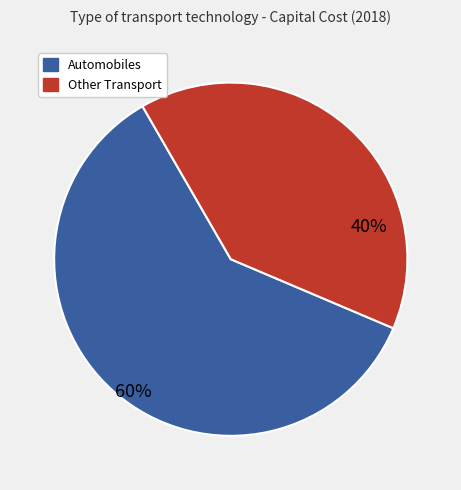

Is there a majority slice in this chart?

Yes